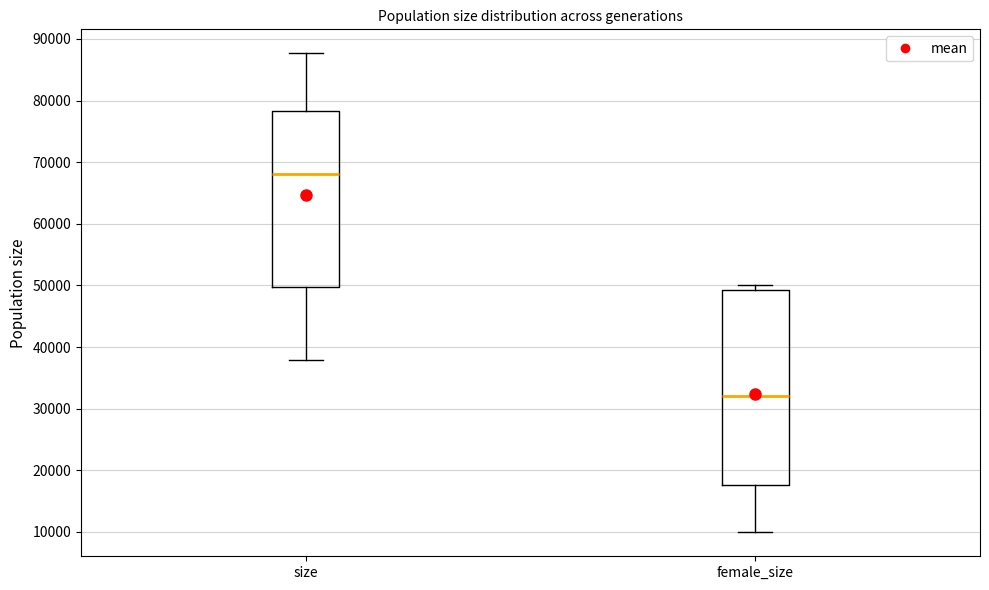

Where does the upper whisker of the box for size end on the y-axis? The values are not printed on the chart, so give them approximately, as read against the axis.

88000